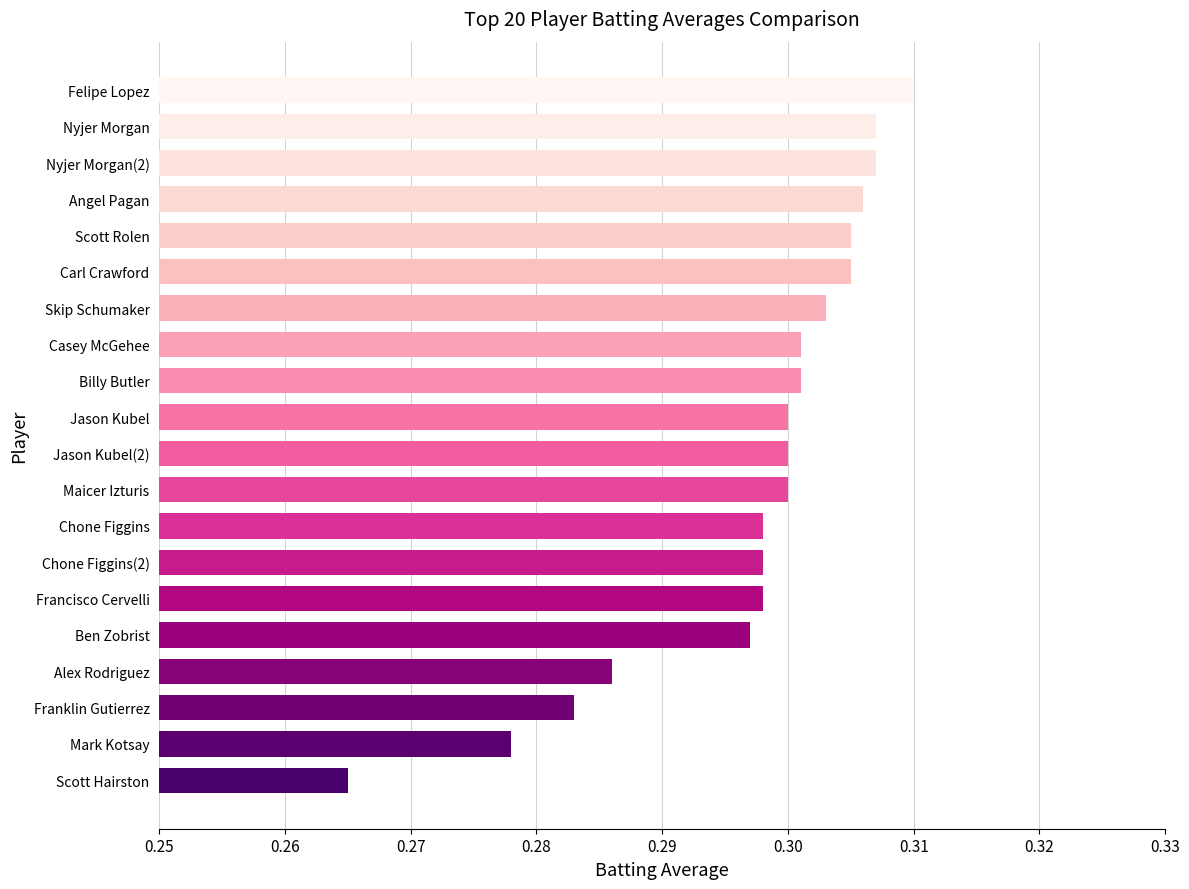

Which label corresponds to the largest value in the chart?

Felipe Lopez